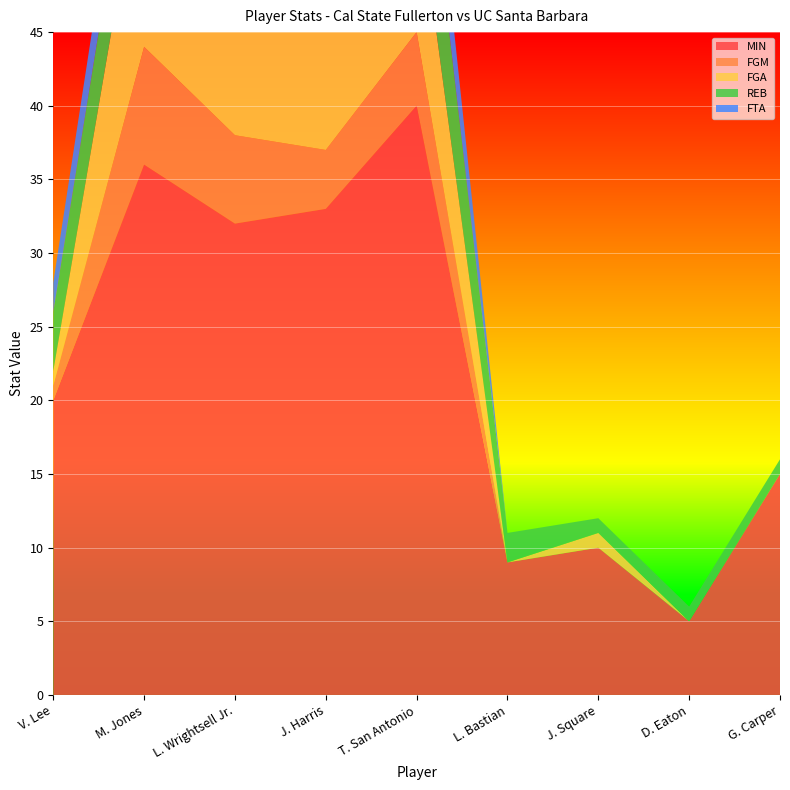

Reading right to left, what are all the values shown in this chart?

MIN: G. Carper=15	D. Eaton=5	J. Square=10	L. Bastian=9	T. San Antonio=40	J. Harris=33	L. Wrightsell Jr.=32	M. Jones=36	V. Lee=20
FGM: G. Carper=0	D. Eaton=0	J. Square=0	L. Bastian=0	T. San Antonio=5	J. Harris=4	L. Wrightsell Jr.=6	M. Jones=8	V. Lee=1
FGA: G. Carper=0	D. Eaton=0	J. Square=1	L. Bastian=0	T. San Antonio=10	J. Harris=11	L. Wrightsell Jr.=17	M. Jones=14	V. Lee=1
REB: G. Carper=1	D. Eaton=1	J. Square=1	L. Bastian=2	T. San Antonio=9	J. Harris=3	L. Wrightsell Jr.=4	M. Jones=6	V. Lee=4
FTA: G. Carper=0	D. Eaton=0	J. Square=0	L. Bastian=0	T. San Antonio=5	J. Harris=4	L. Wrightsell Jr.=3	M. Jones=4	V. Lee=2